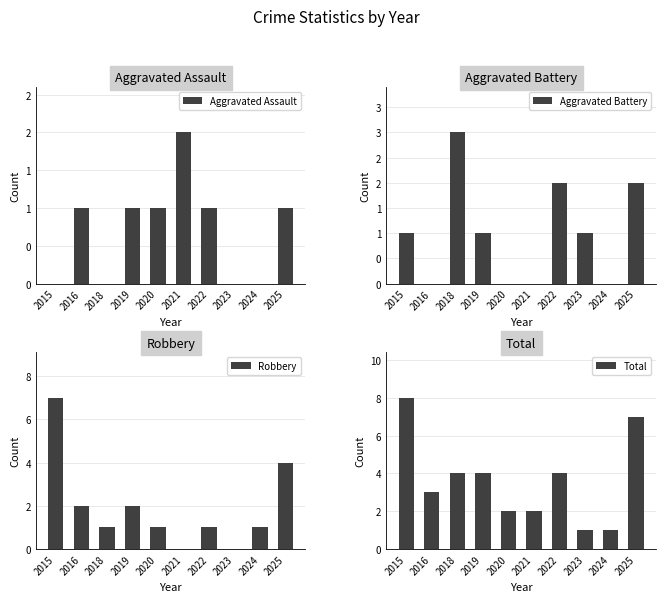

What is the spread (max minus min) of values at 2016?

3